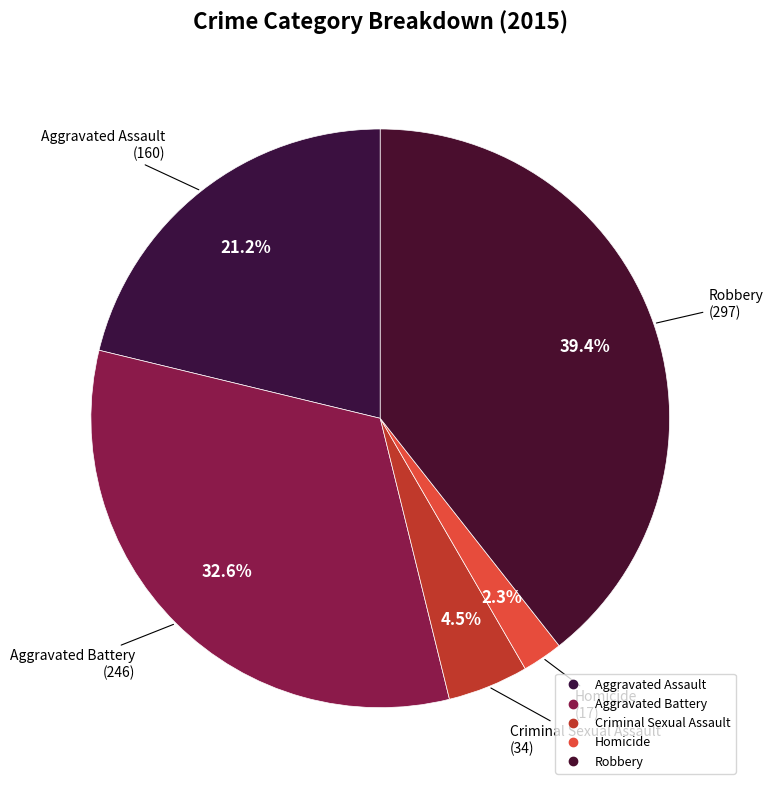

What is the largest slice in the pie chart?

Robbery